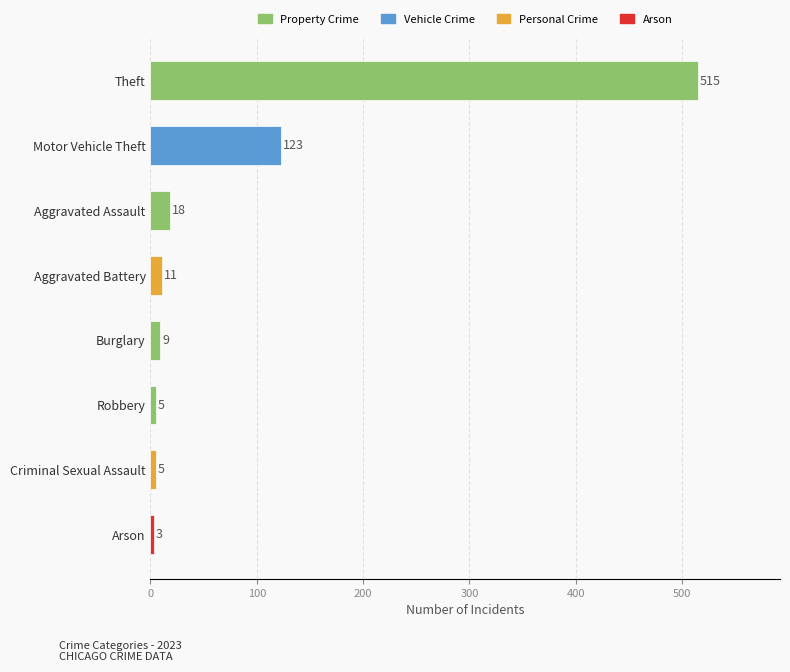

What position from the bottom is Theft?

8